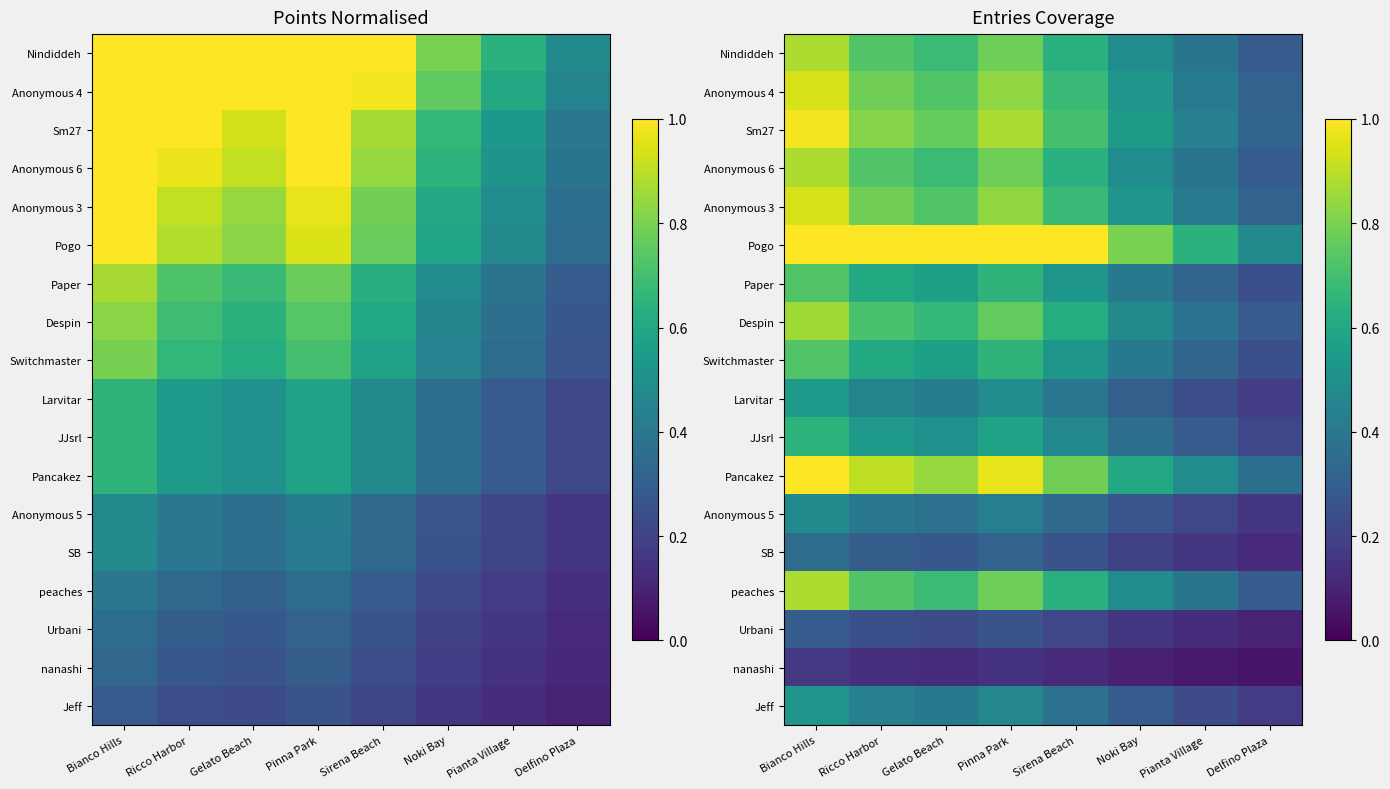

The Nindiddeh series shows 0.2 at Gelato Beach. True or false?

False